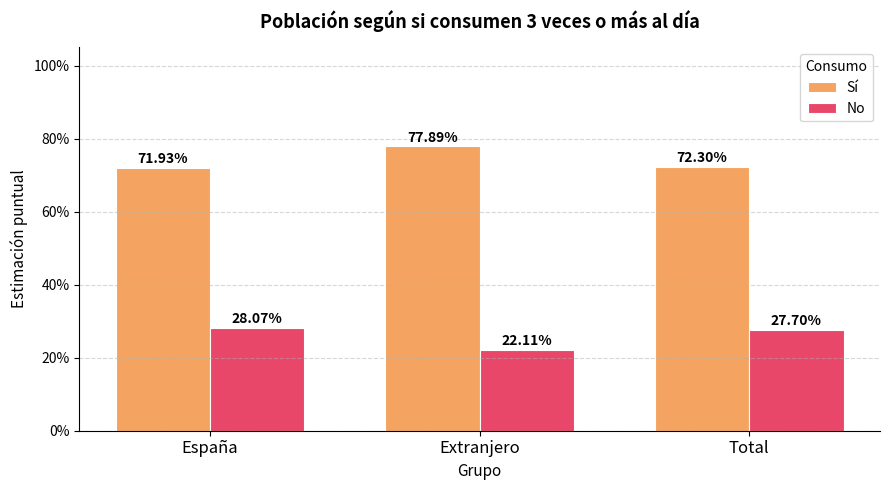

At which label is Sí closest to 0?

España